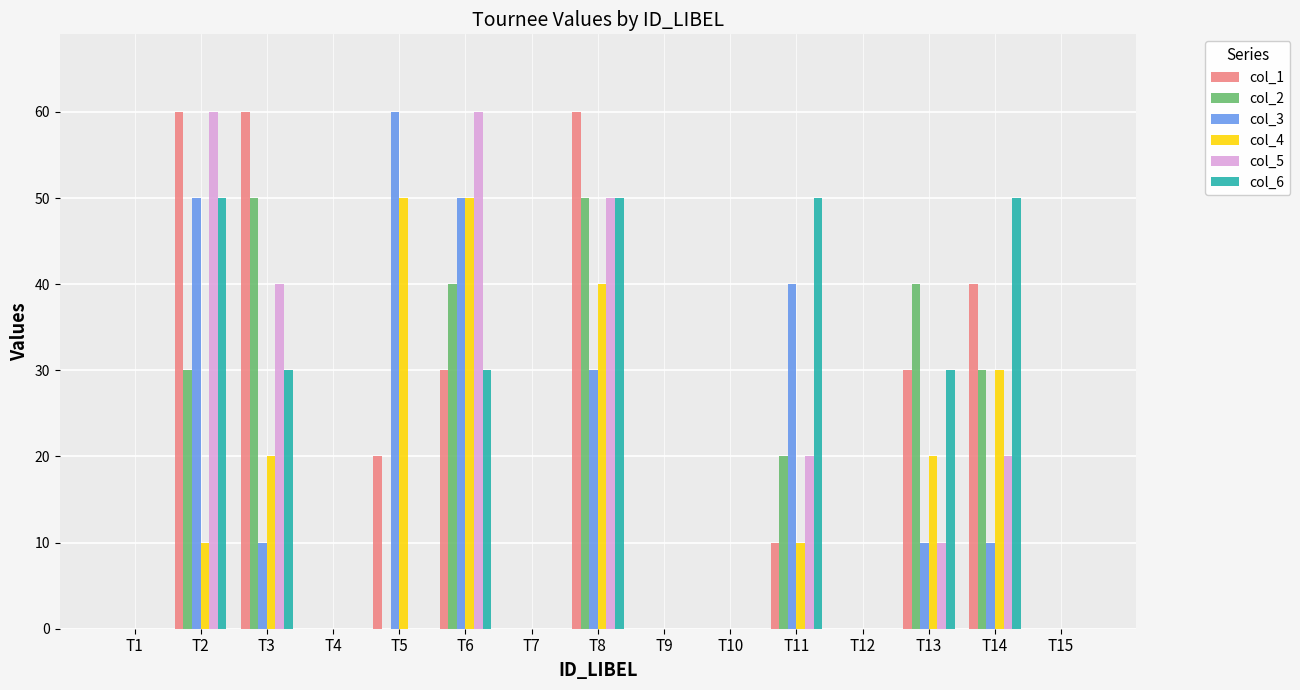

True or false: col_6 has a value of -29 at T7.

False